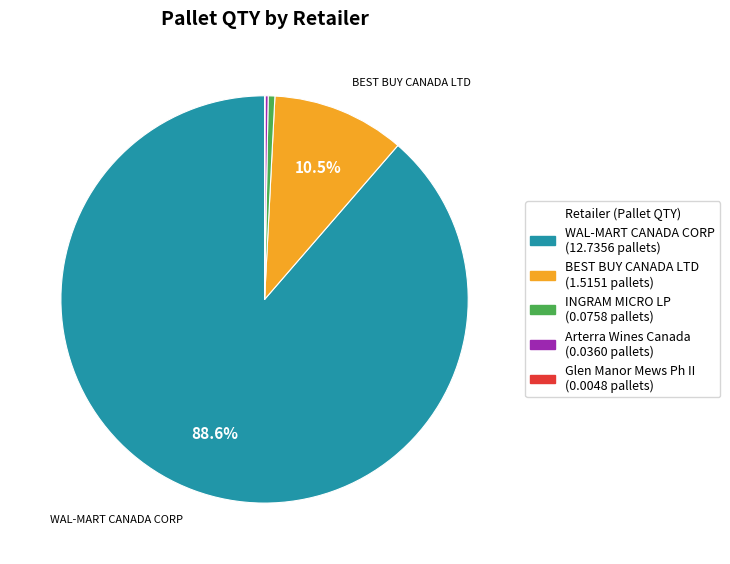

Is the sum of BEST BUY CANADA LTD and WAL-MART CANADA CORP greater than half?

Yes